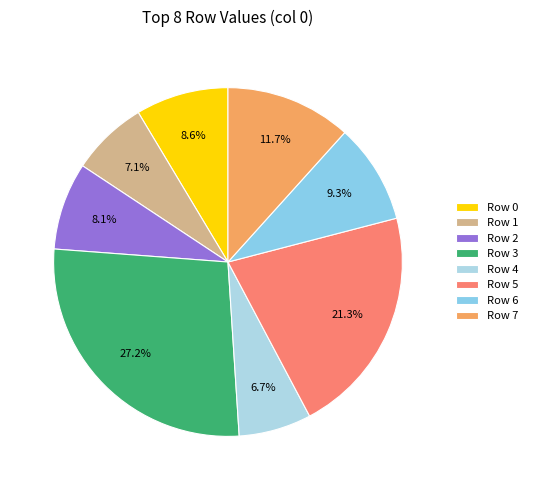

To the nearest percent, what is the difference between the Row 2 and Row 1 slice percentages?

1%